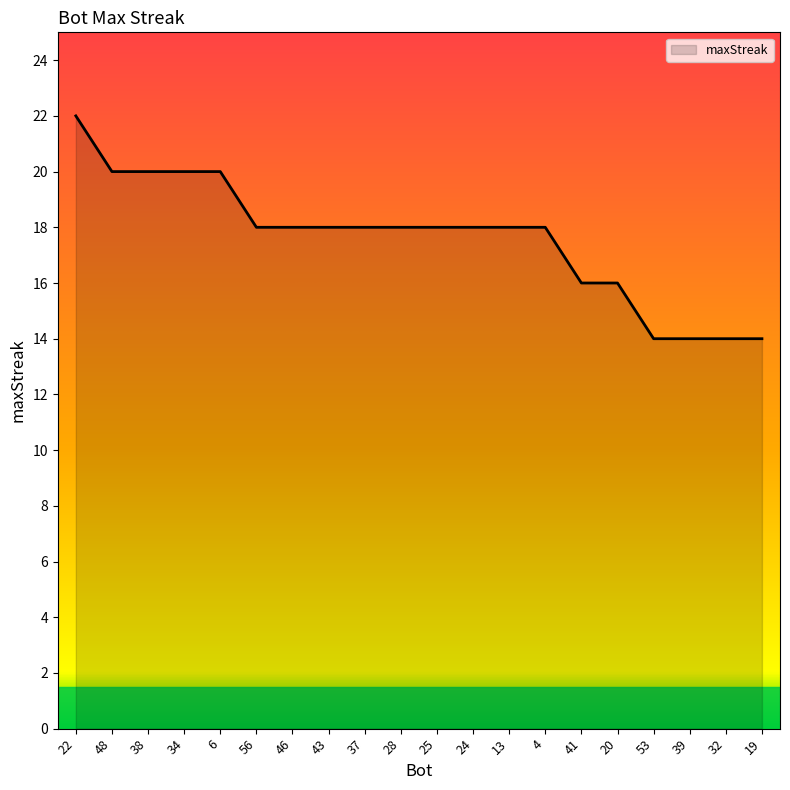

What is the approximate value at 53?

14